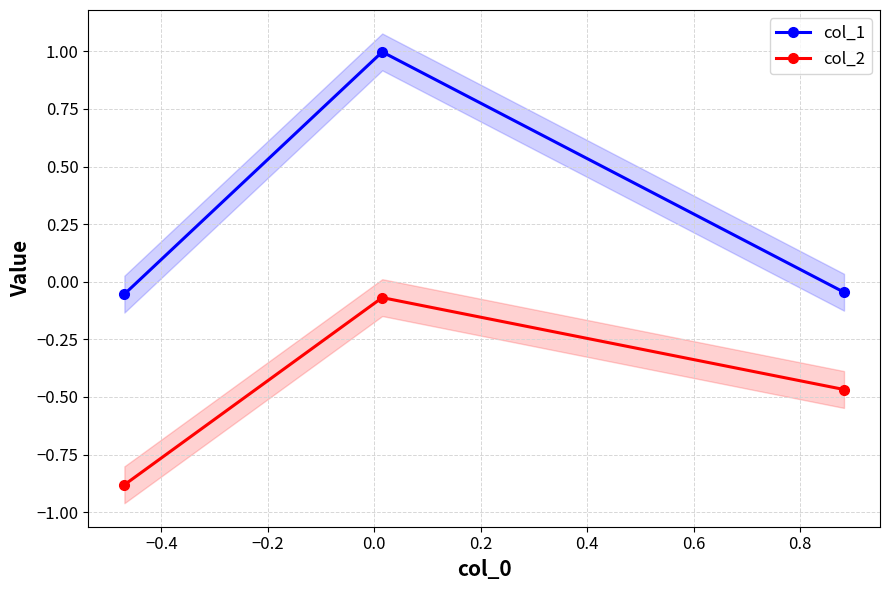

How many data points does each series have?

3